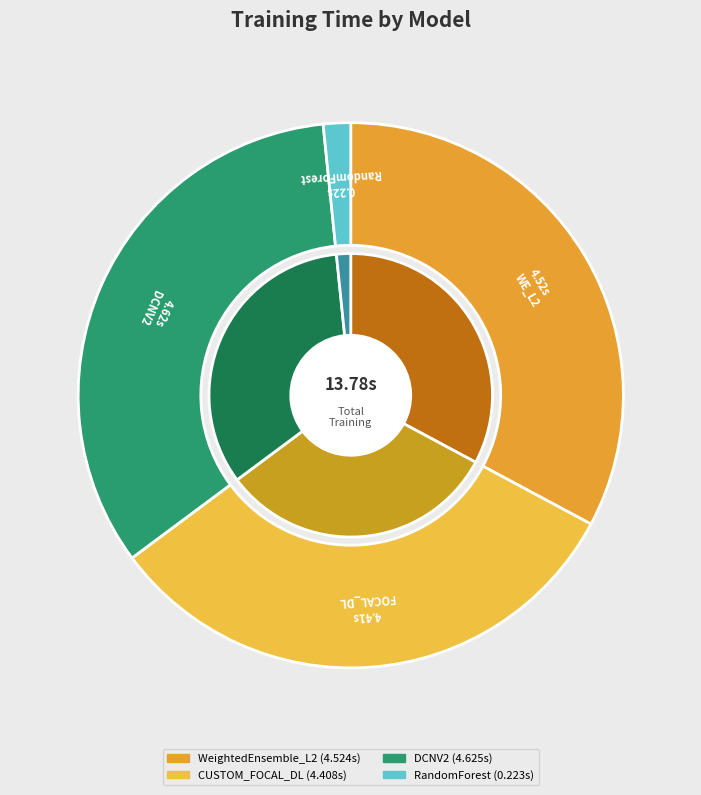

To the nearest percent, what is the average slice percentage?

25%